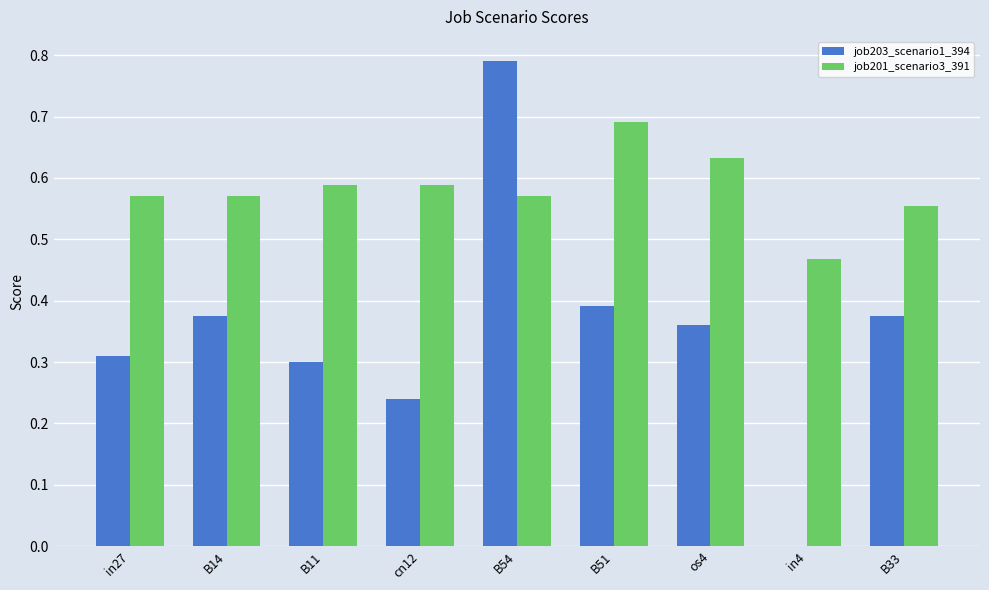

What is the sum of all job201_scenario3_391 values?

5.2